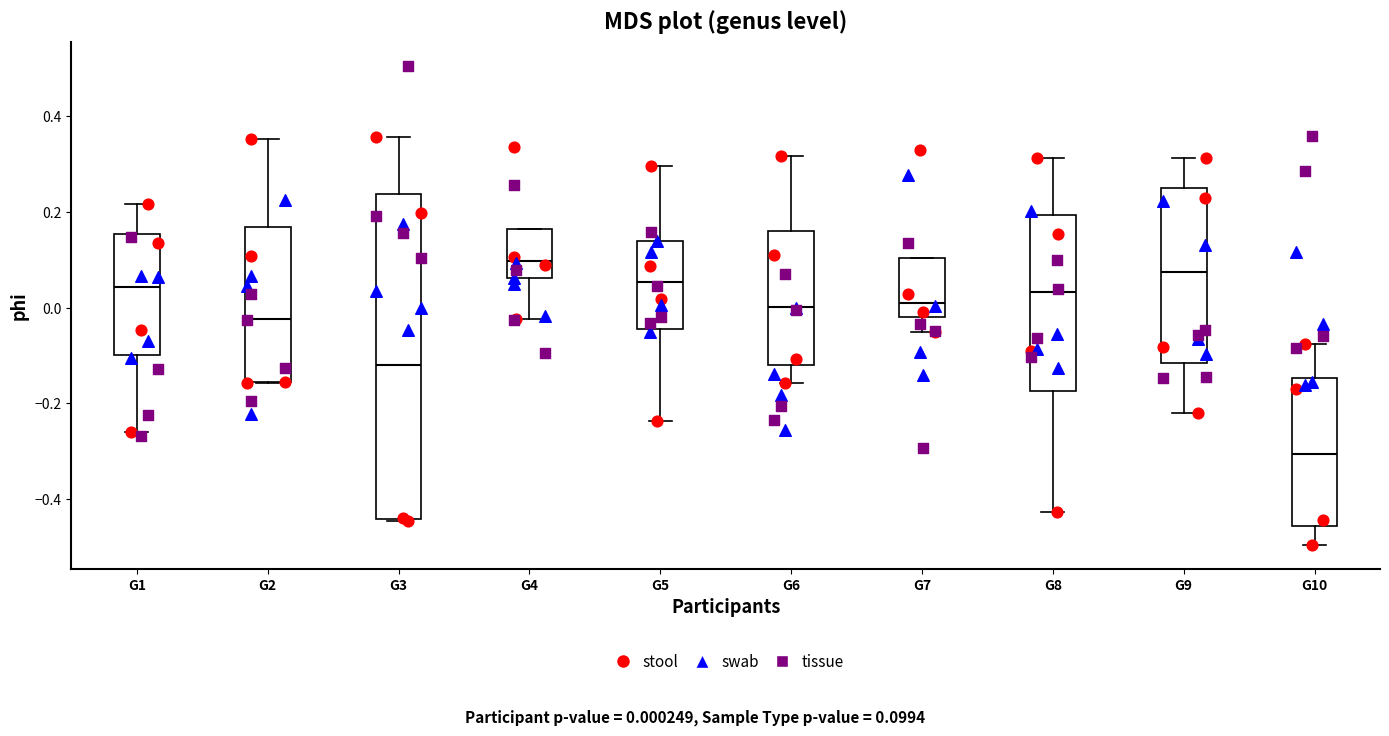

Reading left to right, transcribe this box plot: for each box, give where its median line is, the range the box spans, and where its two whiskers end, as read against the y-axis. The values are not printed on the chart, so give them approximately, as read against the axis.

G1: median 0.04, box -0.10 to 0.16, whiskers -0.26 to 0.22
G2: median -0.02, box -0.16 to 0.16, whiskers -0.16 to 0.36
G3: median -0.12, box -0.44 to 0.24, whiskers -0.44 to 0.36
G4: median 0.10, box 0.06 to 0.16, whiskers -0.02 to 0.16
G5: median 0.06, box -0.04 to 0.14, whiskers -0.24 to 0.30
G6: median 0.00, box -0.12 to 0.16, whiskers -0.16 to 0.32
G7: median 0.00, box -0.02 to 0.10, whiskers -0.06 to 0.10
G8: median 0.04, box -0.18 to 0.20, whiskers -0.42 to 0.32
G9: median 0.08, box -0.12 to 0.24, whiskers -0.22 to 0.32
G10: median -0.30, box -0.46 to -0.14, whiskers -0.50 to -0.08